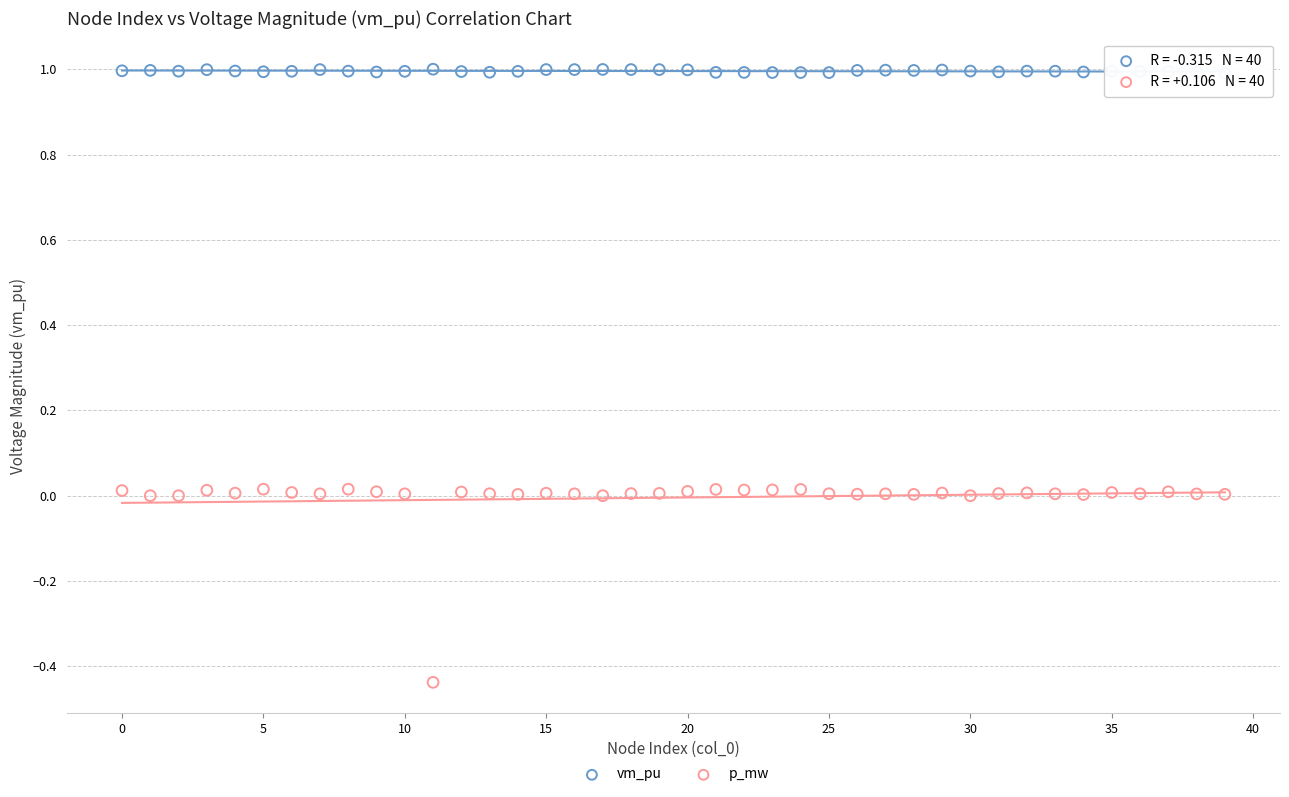

What are all the series names shown in the legend?

vm_pu, p_mw